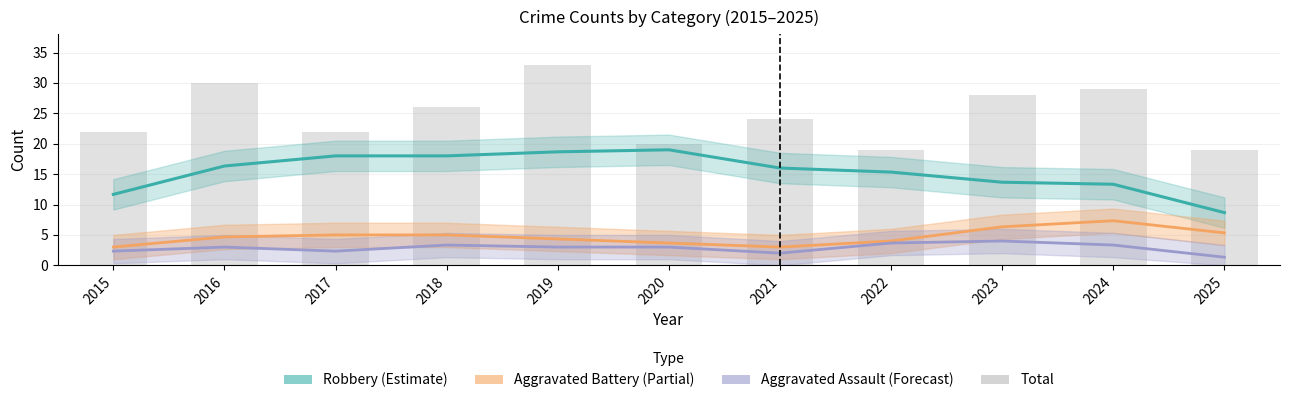

Between 2018 and 2022, which series saw the biggest shift?

Total